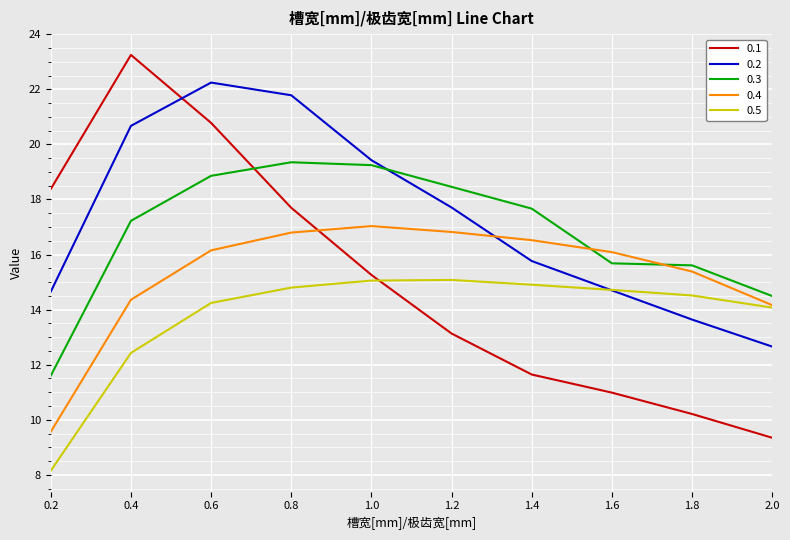

True or false: 0.1 and 0.5 intersect in this chart.

True